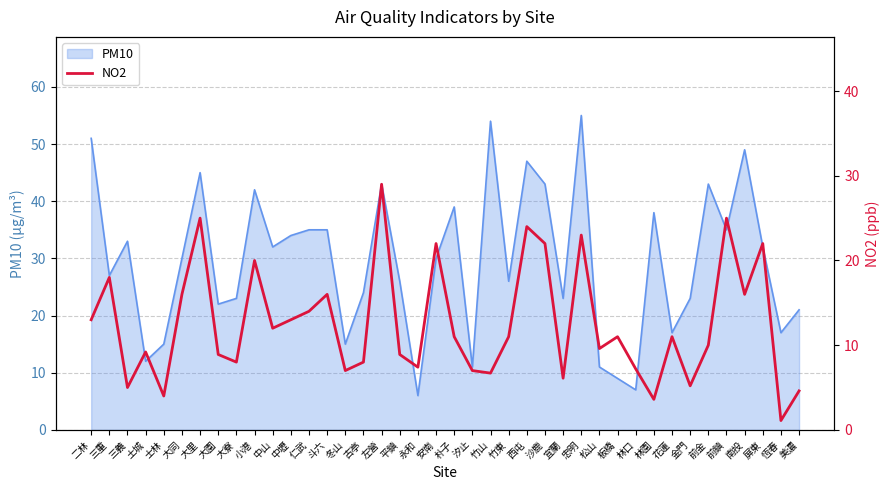

The value of PM10 at 金門 is 34. True or false?

False